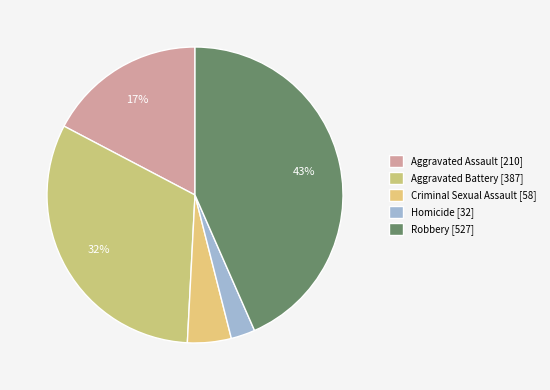

How many segments does this pie chart have?

5